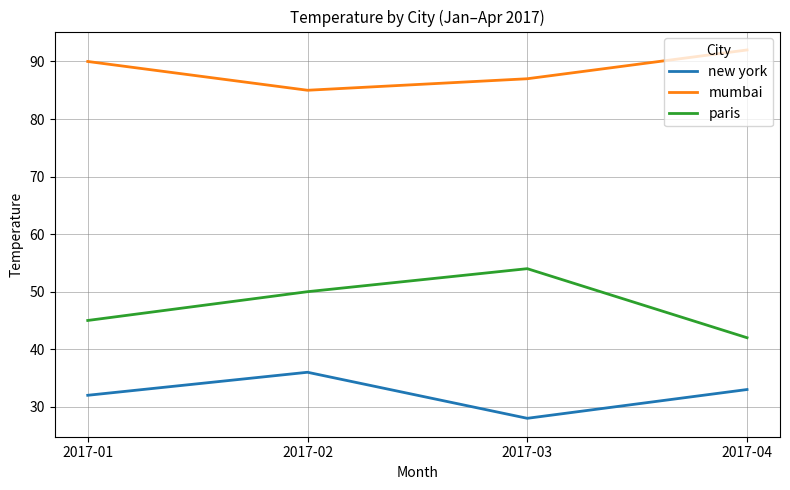

Which series changed the most between 2017-02 and 2017-03?

new york